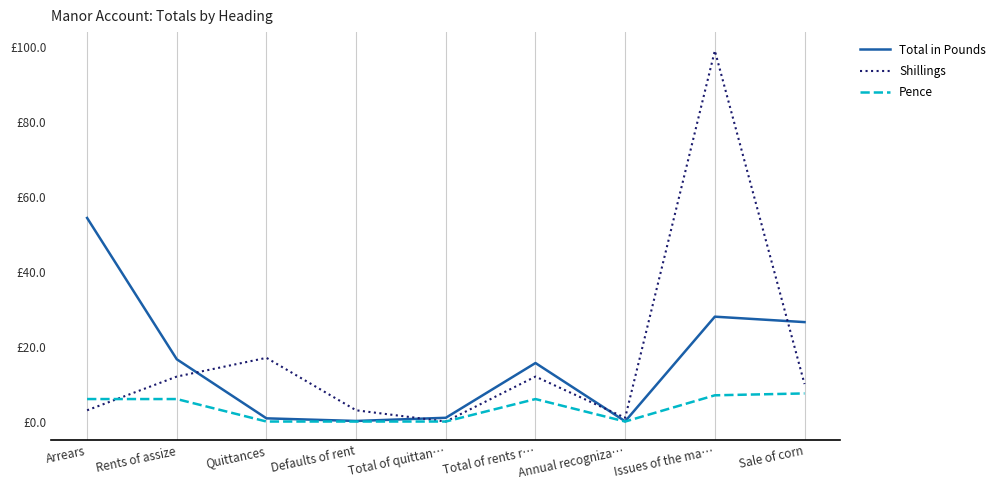

Reading left to right, extract all data points from this chart.

Total in Pounds: 54.3	16.6	0.8	0.1	1.0	15.6	0.1	28.0	26.5
Shillings: 3.0	12.0	17.0	3.0	0.0	12.0	1.0	99.0	10.0
Pence: 6.0	6.0	0.0	0.0	0.0	6.0	0.0	7.0	7.5